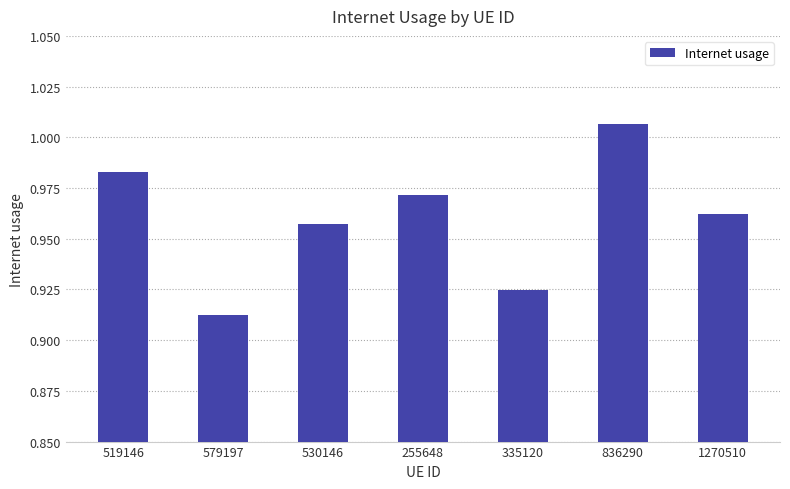

What is the sum of the values at 579197 and 255648?

1.9